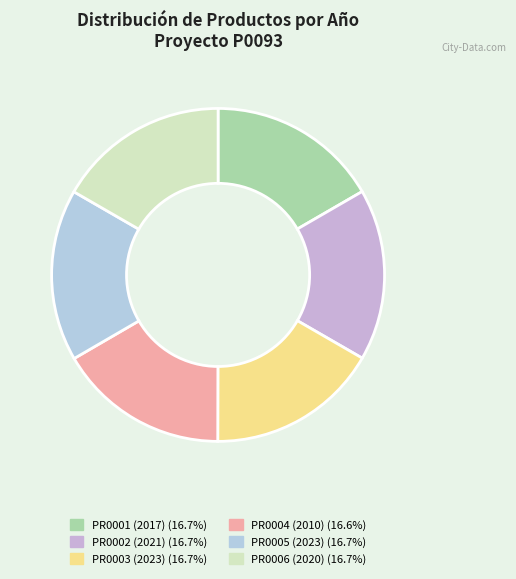

What percentage is the PR0001 (2017) slice, to the nearest percent?

17%